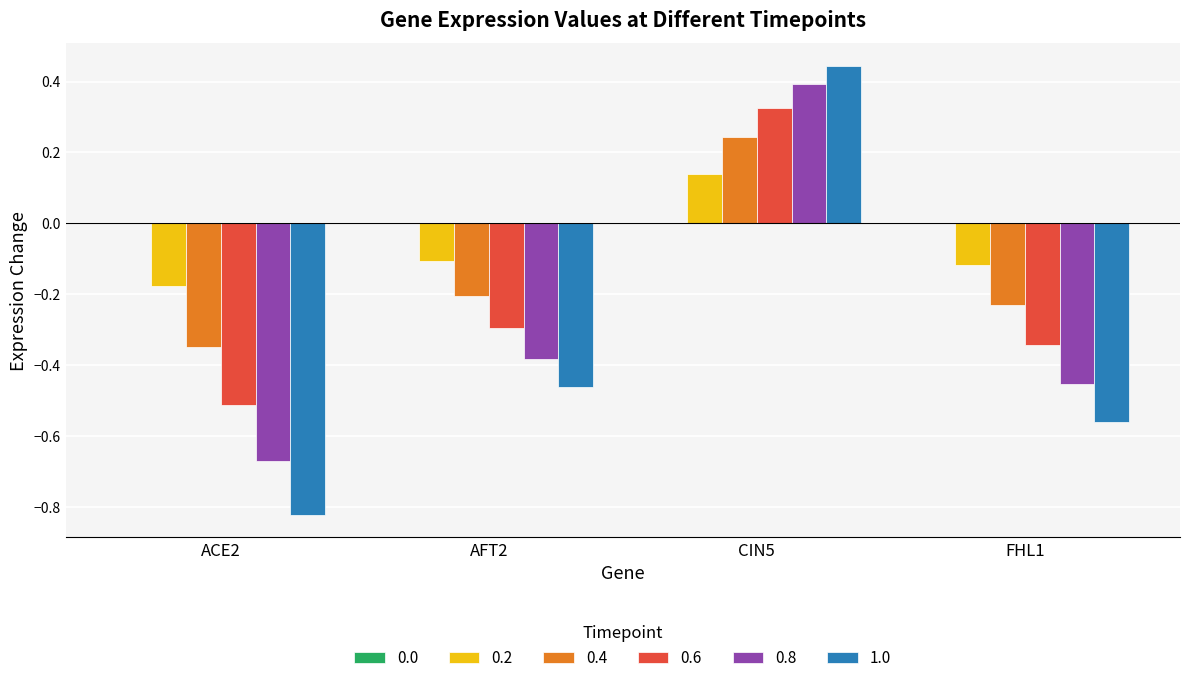

Which category has the highest value across all series?

CIN5